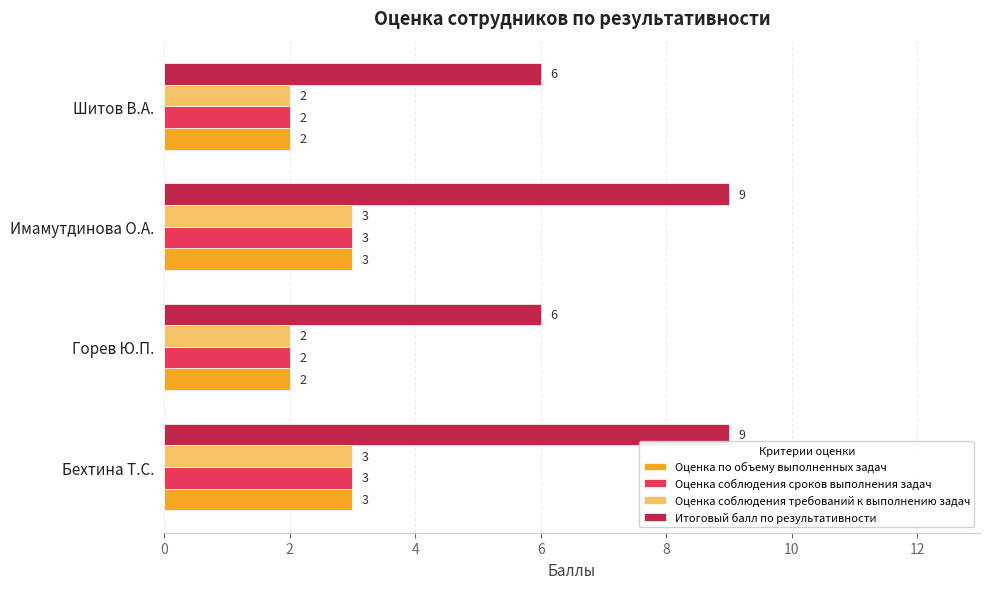

What is the difference between the maximum and second lowest values in the Итоговый балл по результативности series?

3